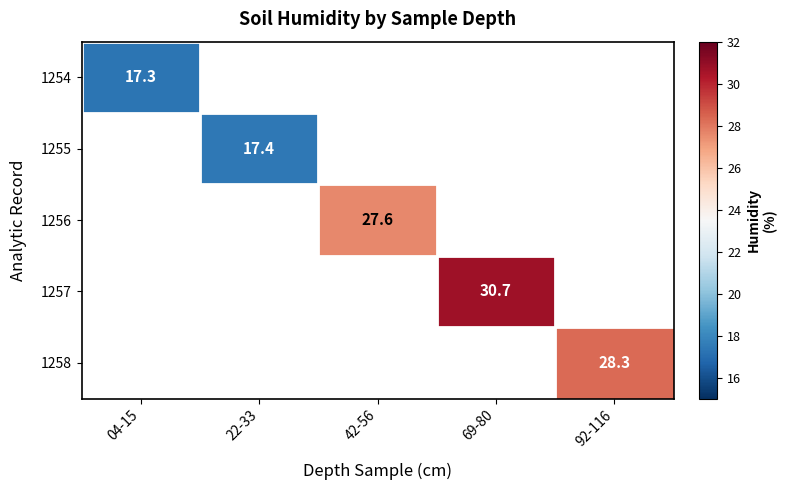

The 1256 series shows 10.9 at 42-56. True or false?

False